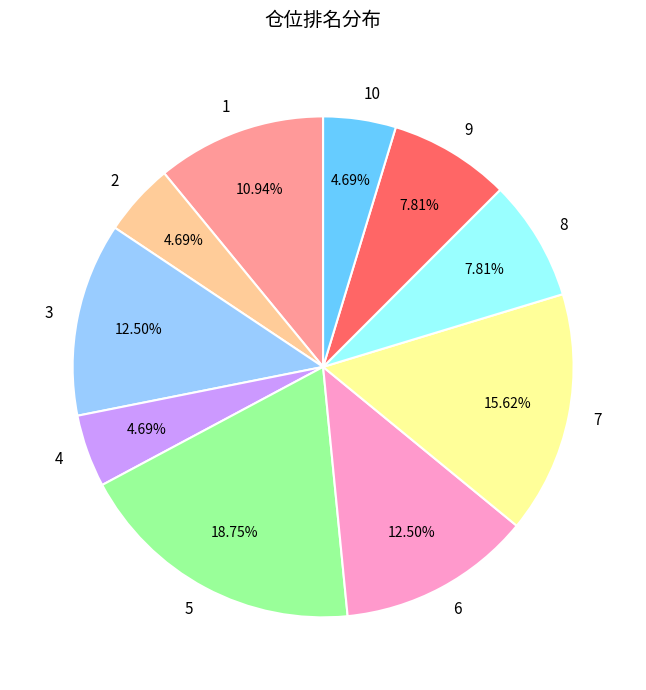

Is the sum of 6 and 3 greater than half?

No